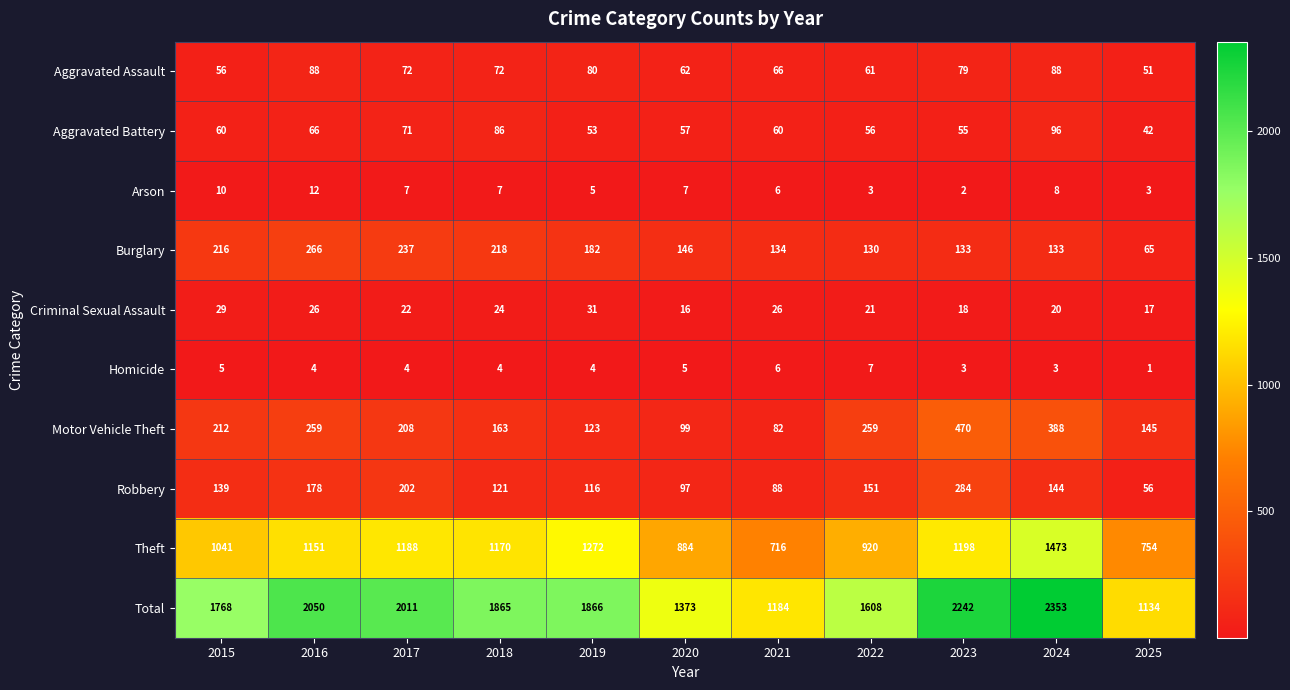

Which series has the largest total across all categories?

Total